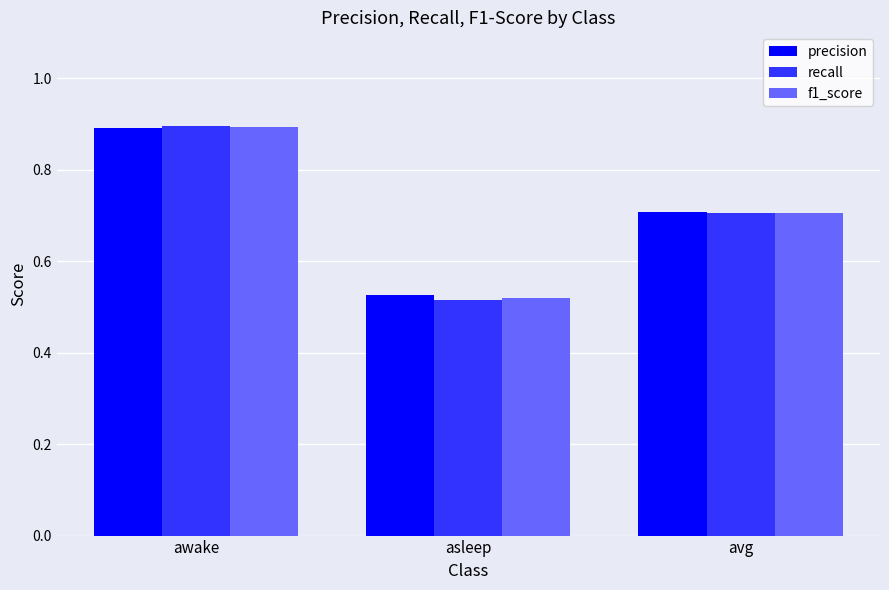

Rank the categories by f1_score value from lowest to highest.

asleep, avg, awake